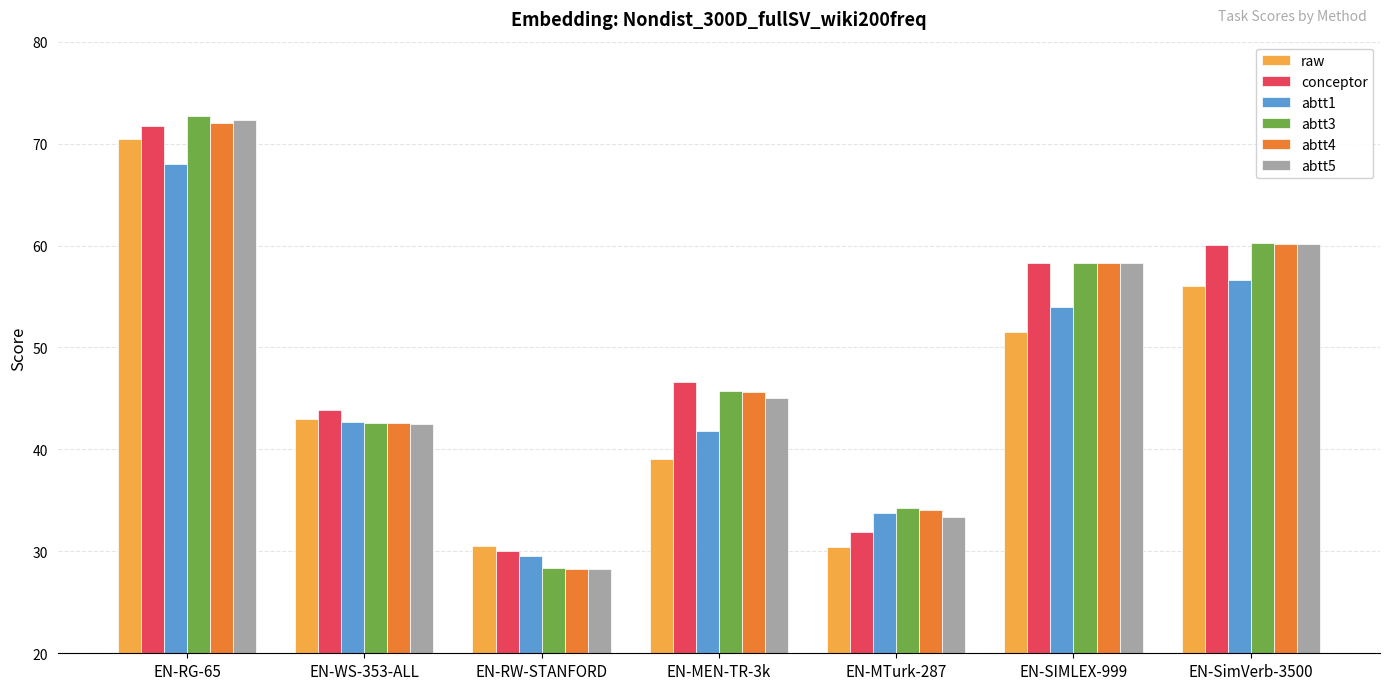

What is the difference between the abtt4 values at EN-RW-STANFORD and EN-SimVerb-3500?

31.9